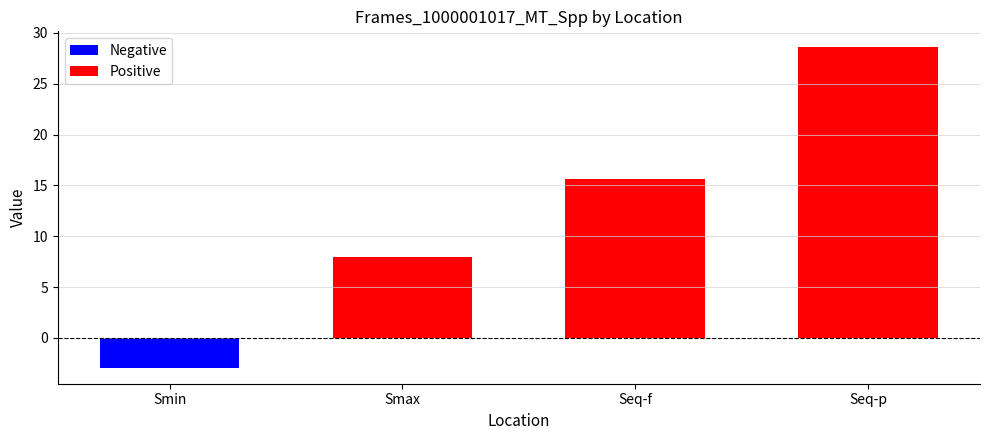

At which label does Positive first exceed 15?

Seq-f